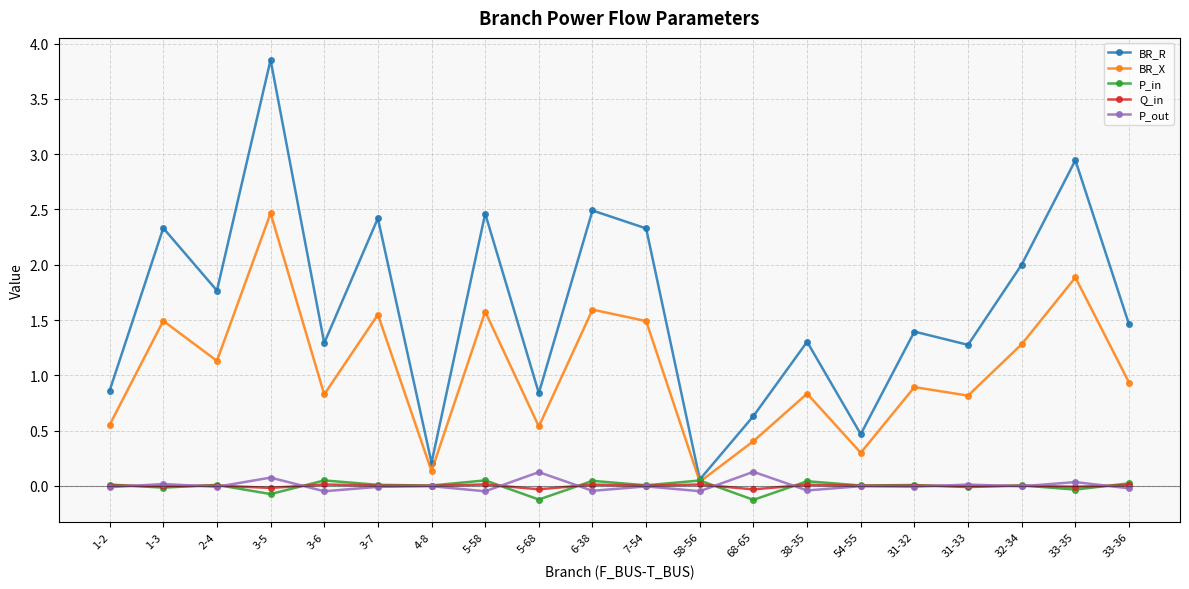

What is the label of the 2nd point from the left?

1-3